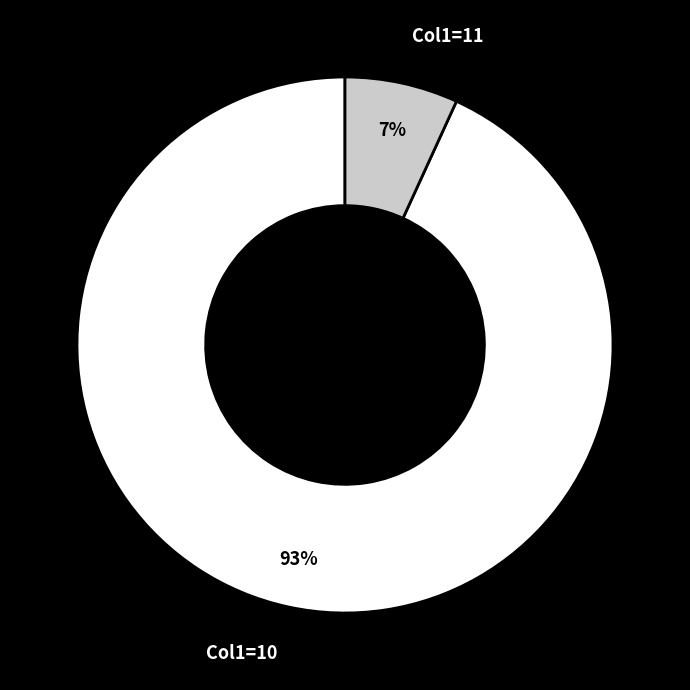

Do Col1=10 and Col1=11 together represent more than half of the pie?

Yes